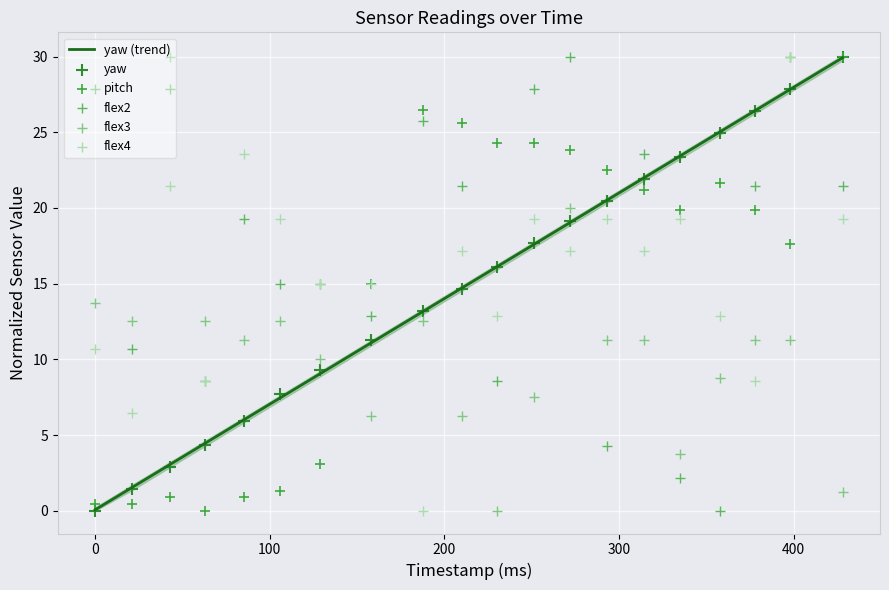

What is the total value across all series at 100?

86.1